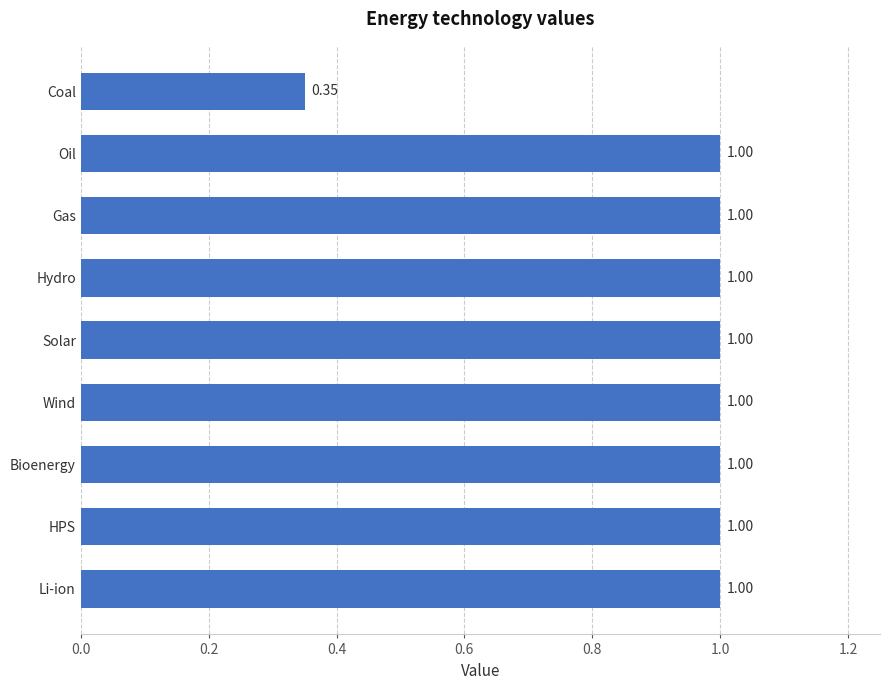

Are the bars grouped side by side (vs. stacked)?

No